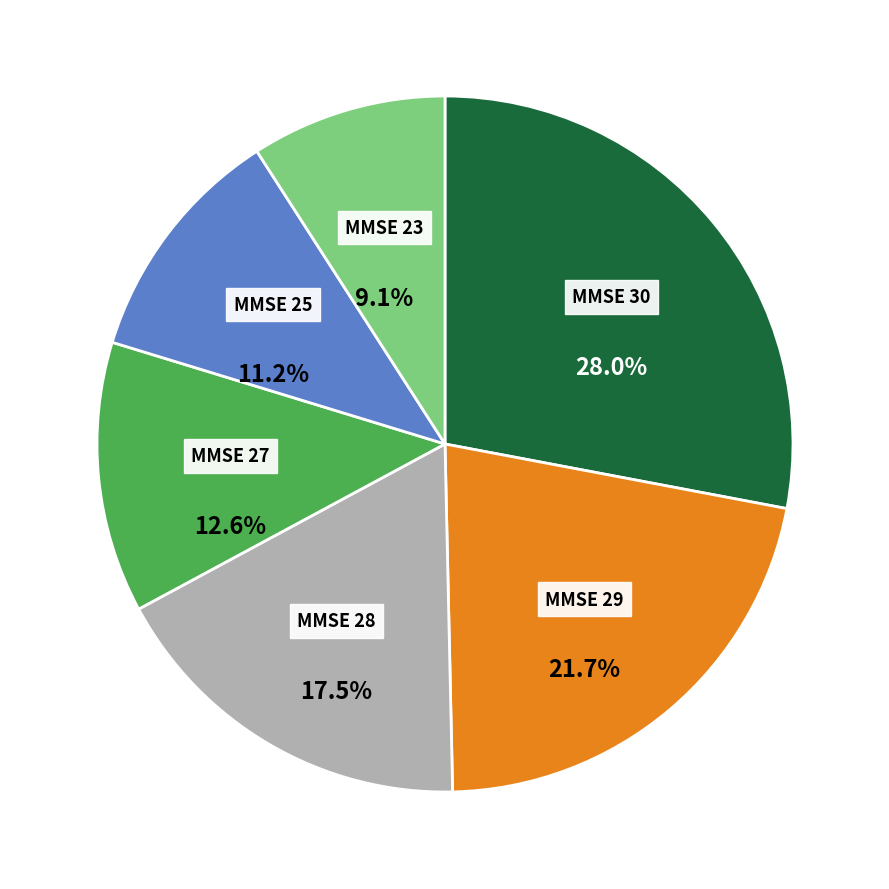

True or false: MMSE 30 accounts for 28% of the total.

True